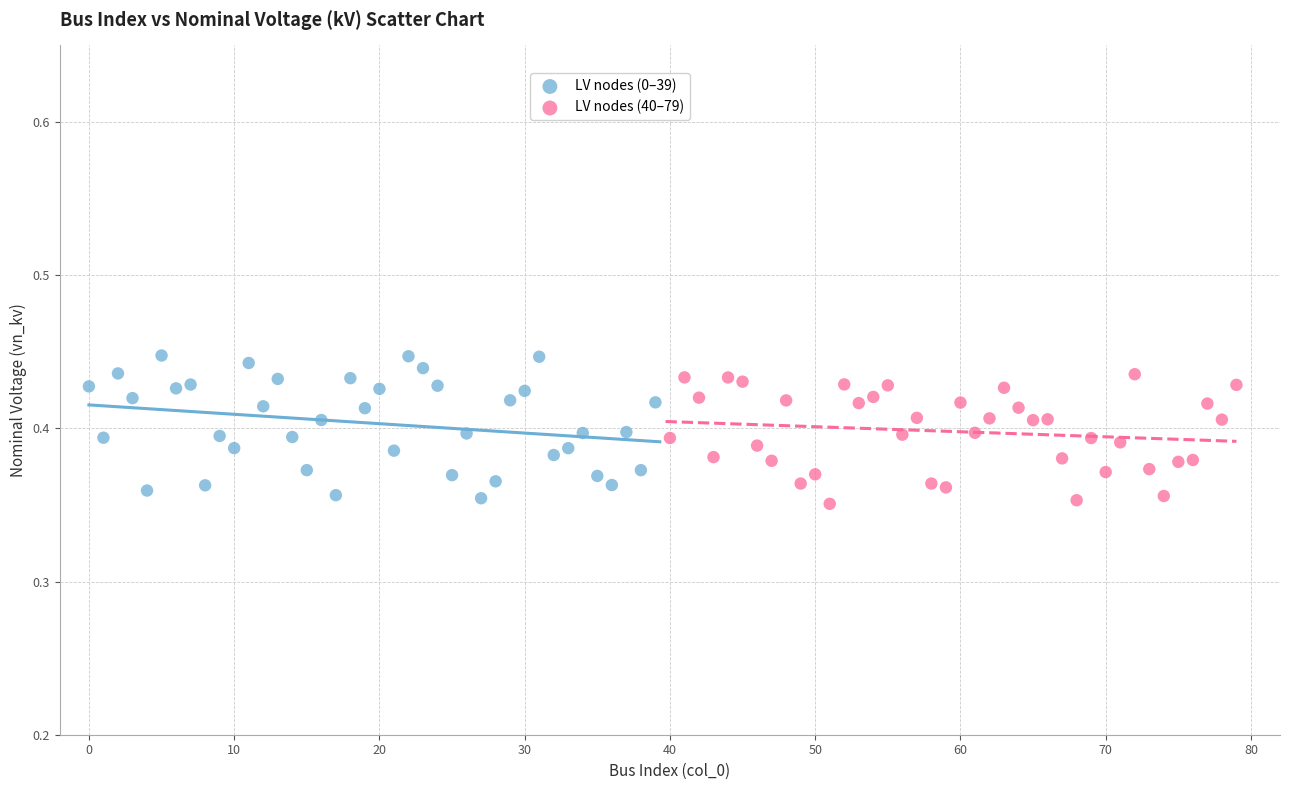

Which series contains the lowest Y value?

LV nodes (40–79)